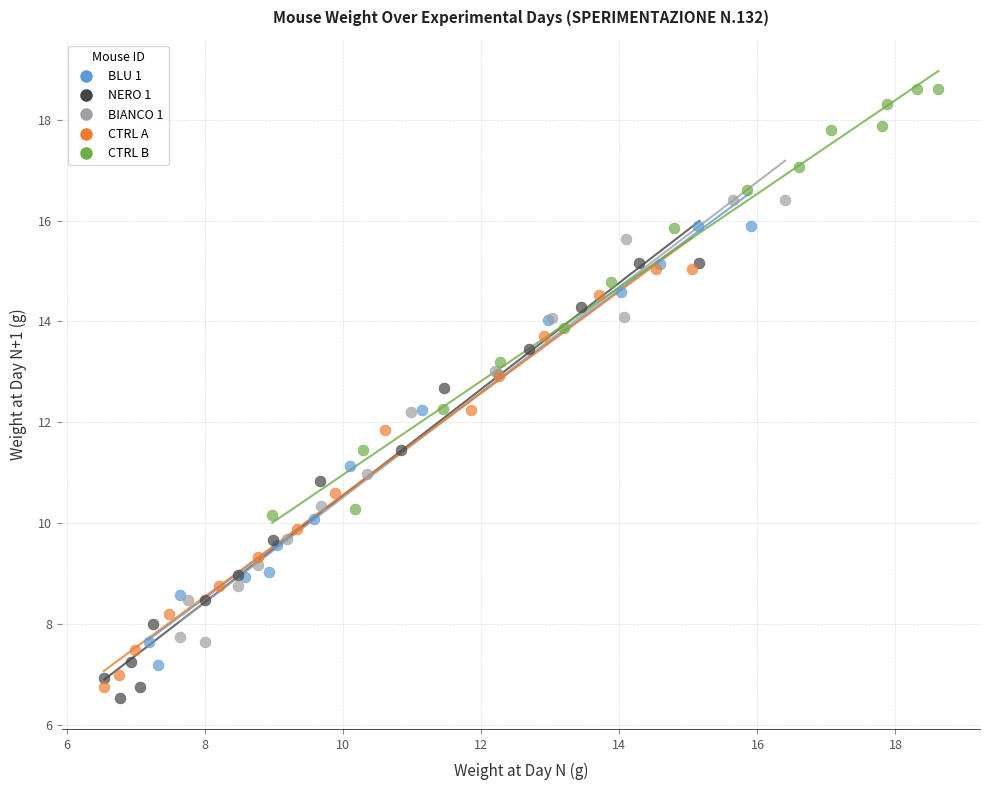

What are all the series names shown in the legend?

BLU 1, NERO 1, BIANCO 1, CTRL A, CTRL B